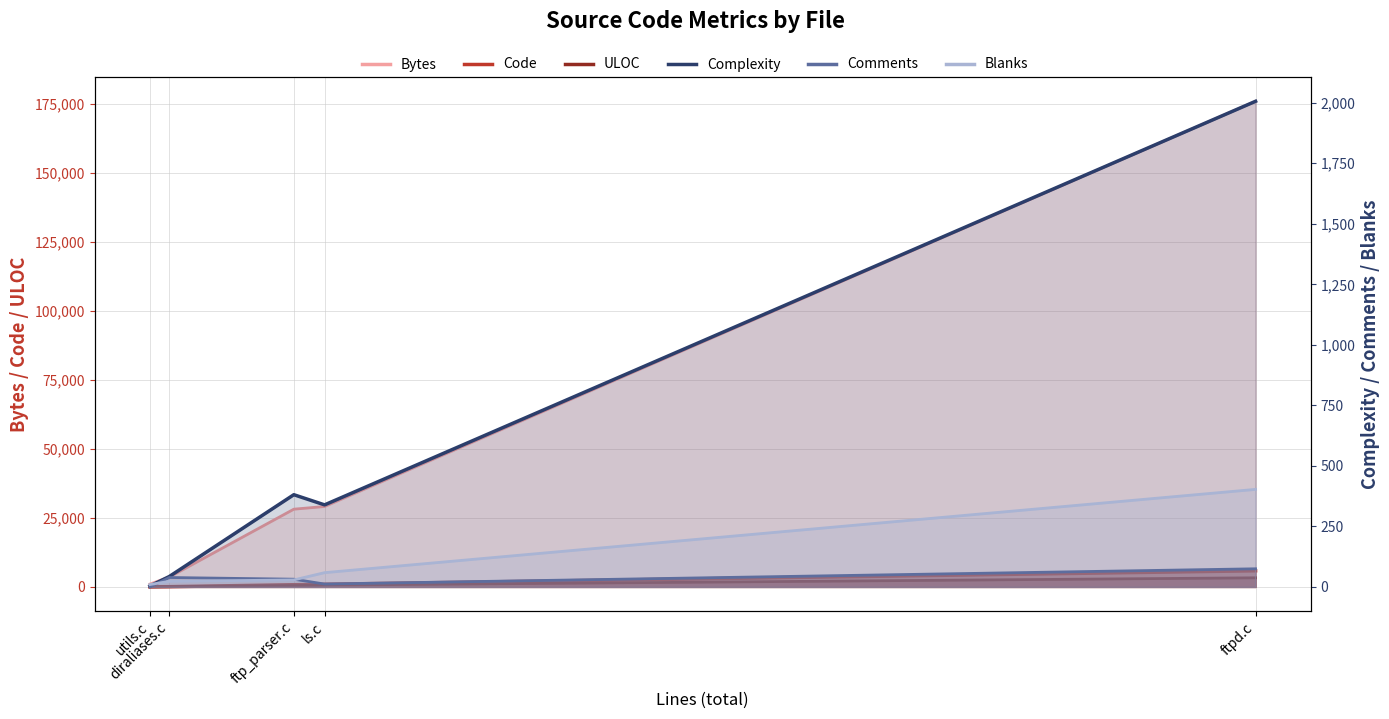

How many interior local valleys does the Comments line series have?

1